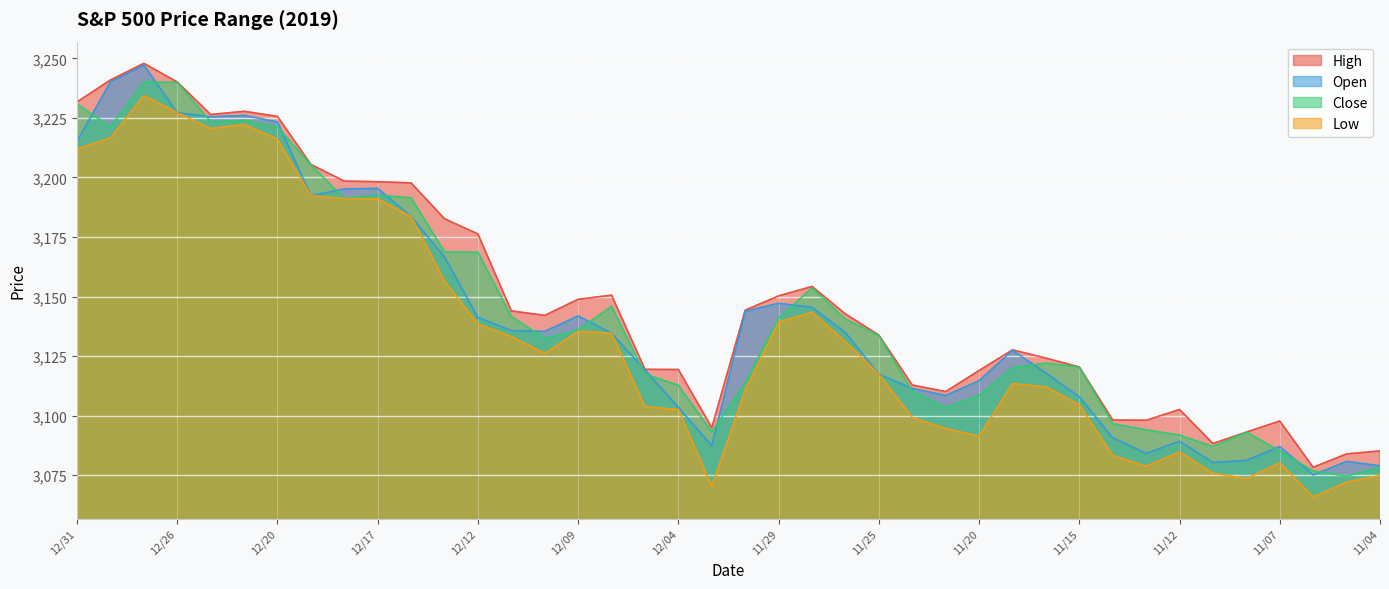

Reading left to right, list all the values displayed in this chart.

High: 3231.7	3240.9	3247.9	3240.1	3226.4	3227.8	3225.7	3205.5	3198.5	3198.2	3197.7	3182.7	3176.3	3144.0	3142.1	3148.9	3150.6	3119.4	3119.4	3095.0	3144.3	3150.3	3154.3	3142.7	3133.8	3112.9	3110.1	3119.0	3127.6	3124.2	3120.5	3098.2	3098.1	3102.6	3088.3	3093.1	3097.8	3078.3	3083.9	3085.2
Open: 3215.2	3240.1	3247.2	3227.2	3225.4	3226.1	3223.3	3192.3	3195.2	3195.4	3183.6	3166.7	3141.2	3135.8	3135.4	3141.9	3134.6	3119.2	3103.5	3087.4	3143.8	3147.2	3145.5	3134.8	3117.4	3111.4	3108.5	3114.7	3127.4	3117.9	3107.9	3090.8	3084.2	3089.3	3080.3	3081.2	3087.0	3075.1	3080.8	3079.0
Close: 3230.8	3221.3	3240.0	3239.9	3223.4	3224.0	3221.2	3205.4	3191.1	3192.5	3191.4	3168.8	3168.6	3141.6	3132.5	3136.0	3145.9	3117.4	3112.8	3093.2	3113.9	3141.0	3153.6	3140.5	3133.6	3110.3	3103.5	3108.5	3120.2	3122.0	3120.5	3096.6	3094.0	3091.8	3087.0	3093.1	3085.2	3076.8	3074.6	3078.3
Low: 3212.0	3216.6	3234.4	3227.2	3220.5	3222.3	3216.0	3192.3	3191.1	3191.0	3183.6	3156.5	3138.5	3133.2	3126.1	3135.5	3134.6	3103.8	3102.5	3070.3	3110.8	3139.3	3143.4	3131.0	3117.4	3099.3	3094.6	3091.4	3113.5	3112.1	3104.6	3083.3	3078.8	3084.7	3075.8	3073.6	3080.2	3065.9	3072.2	3074.9